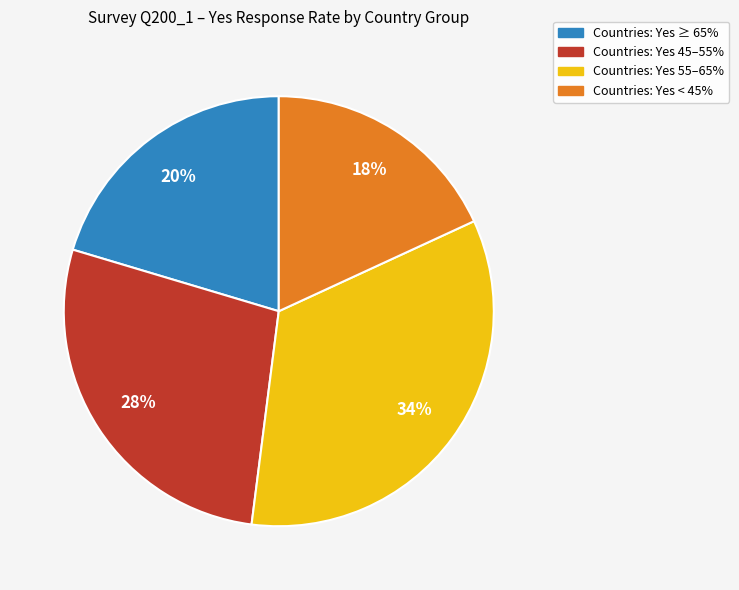

Is there any slice that represents more than half of the pie?

No